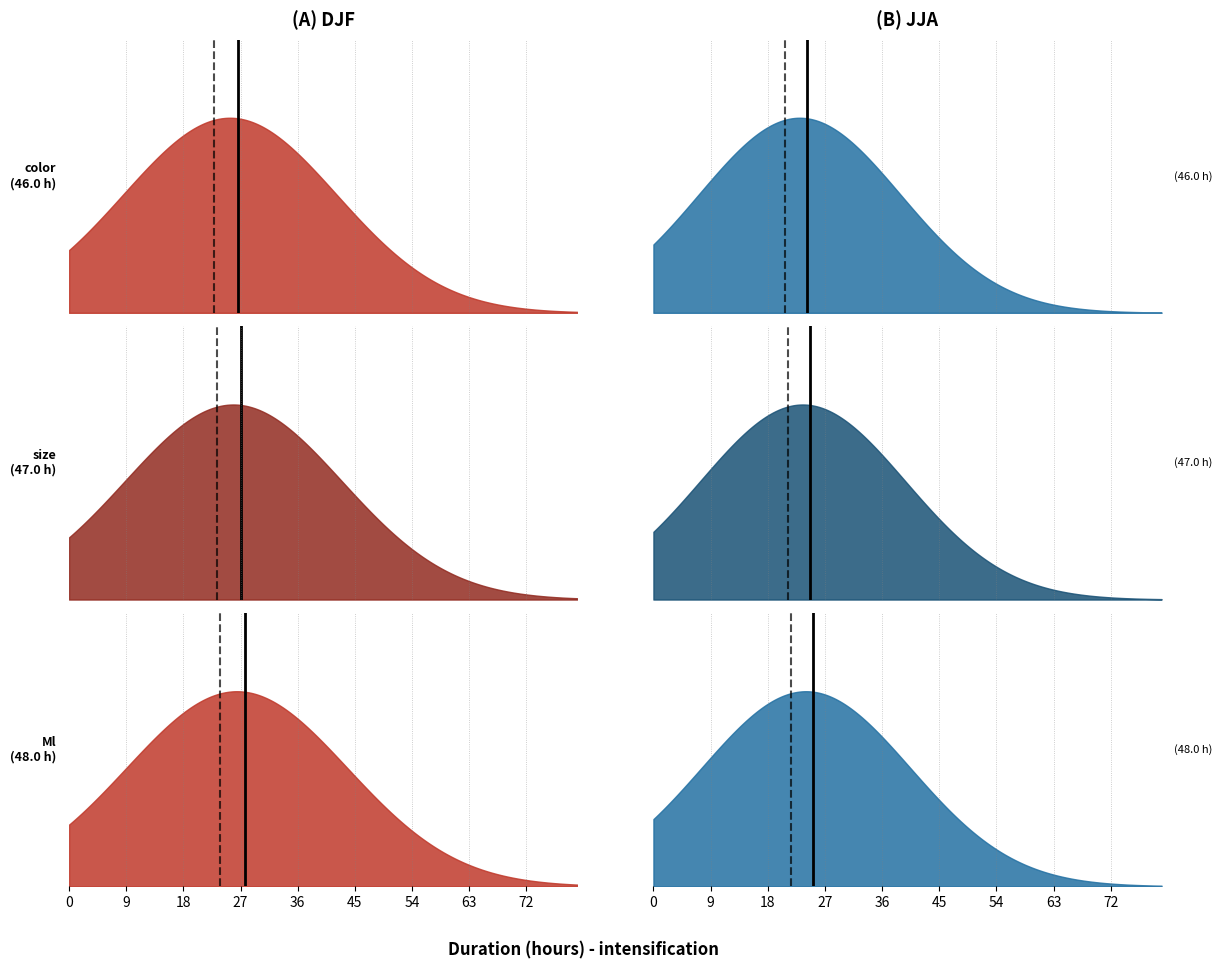

What is the maximum value shown in the chart?

48